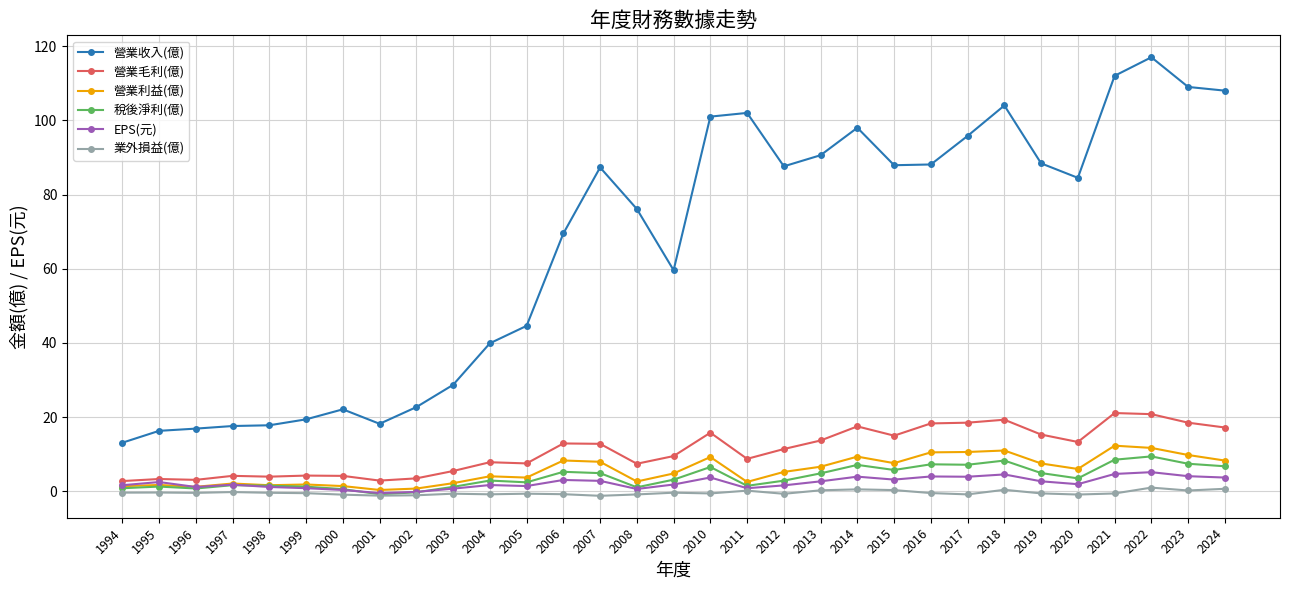

What is the minimum value shown in the chart?

-1.2